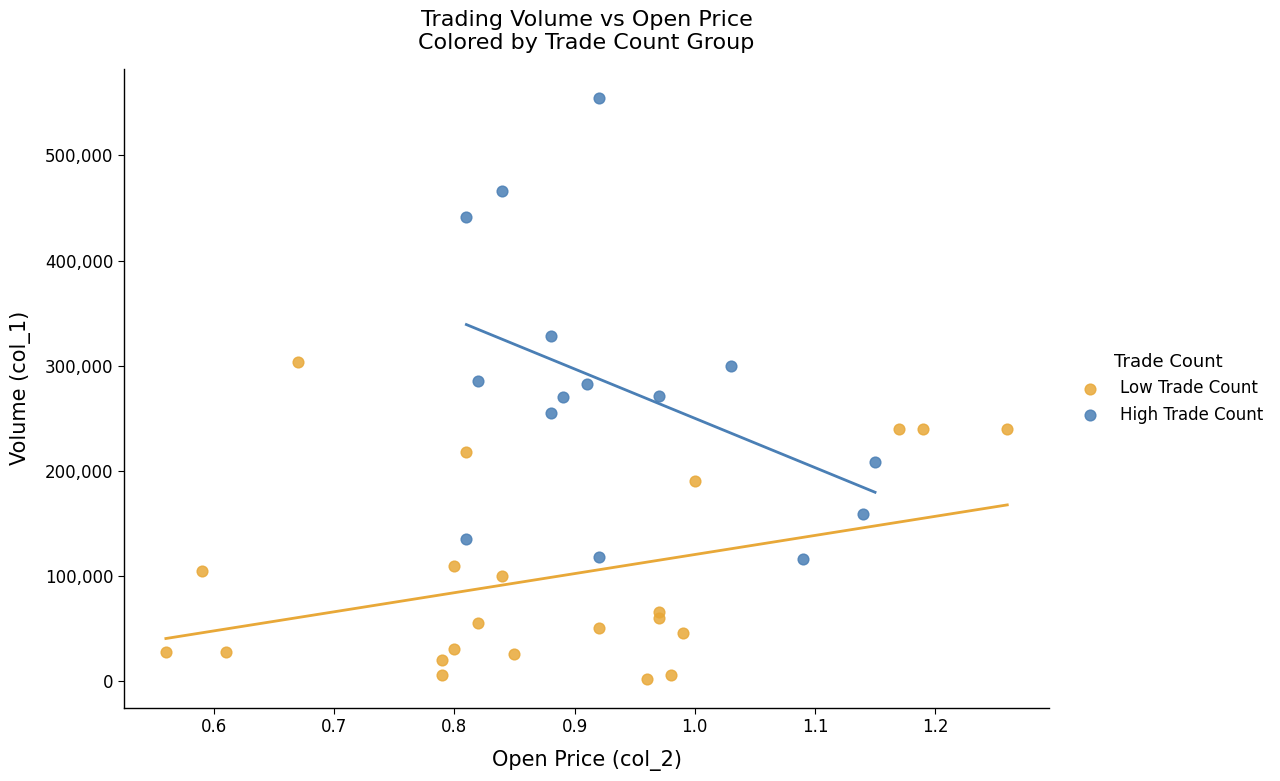

Which series reaches the minimum Y coordinate?

Low Trade Count